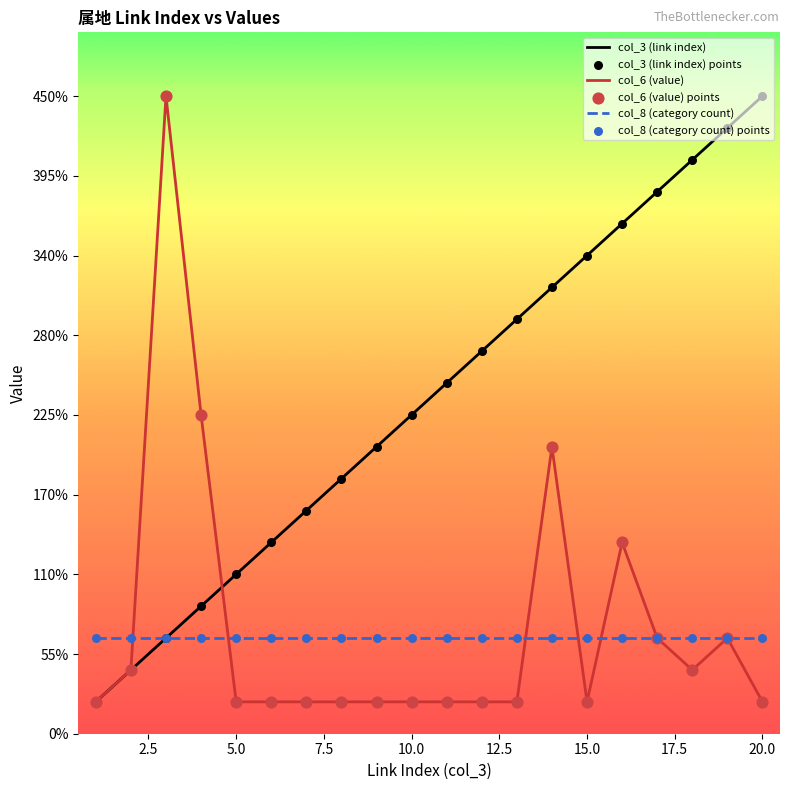

What are all the series names shown in the legend?

col_3 (link index), col_6 (value), col_8 (category count), col_3 (link index) points, col_6 (value) points, col_8 (category count) points